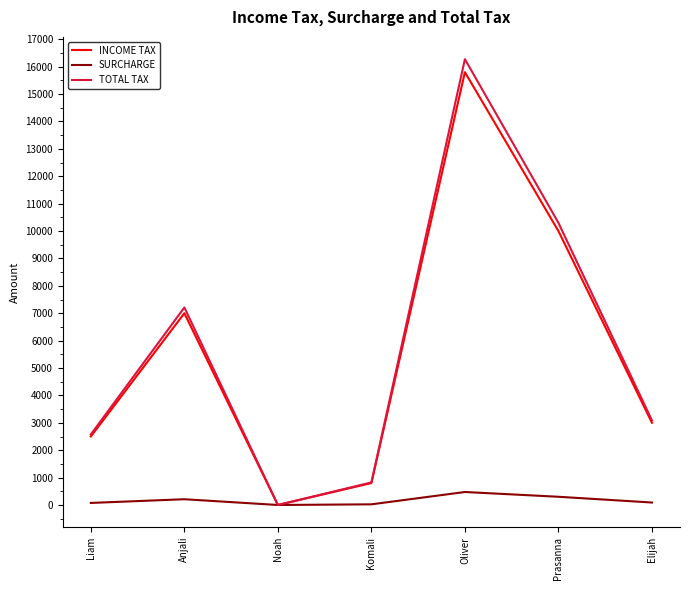

What is the spread (max minus min) of values at Anjali?

7000